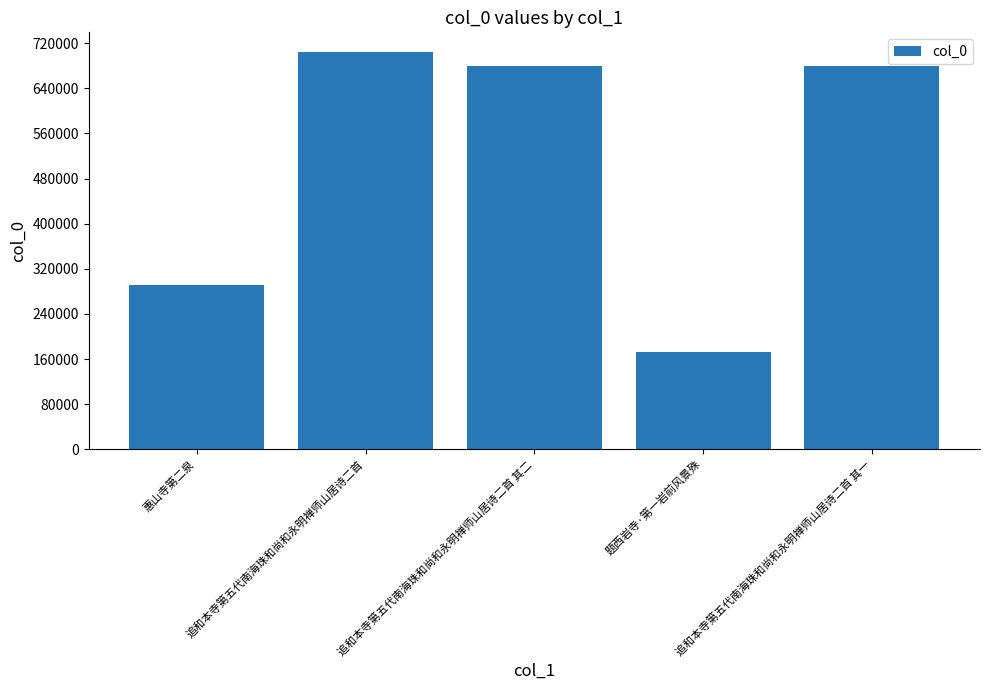

True or false: the data shows 1029215 at 追和本寺第五代南海珠和尚和永明禅师山居诗二首 其二.

False